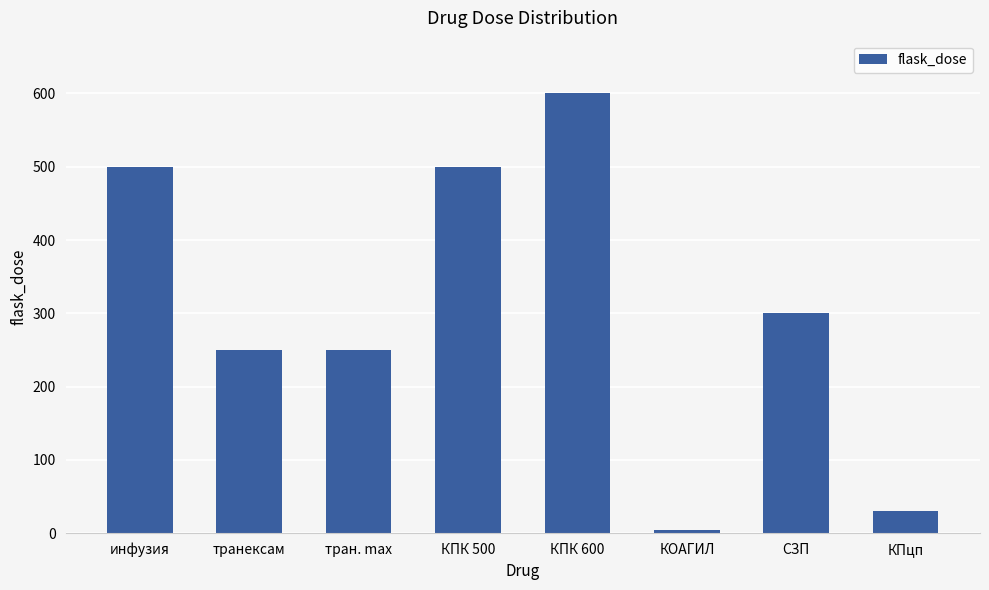

True or false: the data shows 500.0 at КПК 500.

True